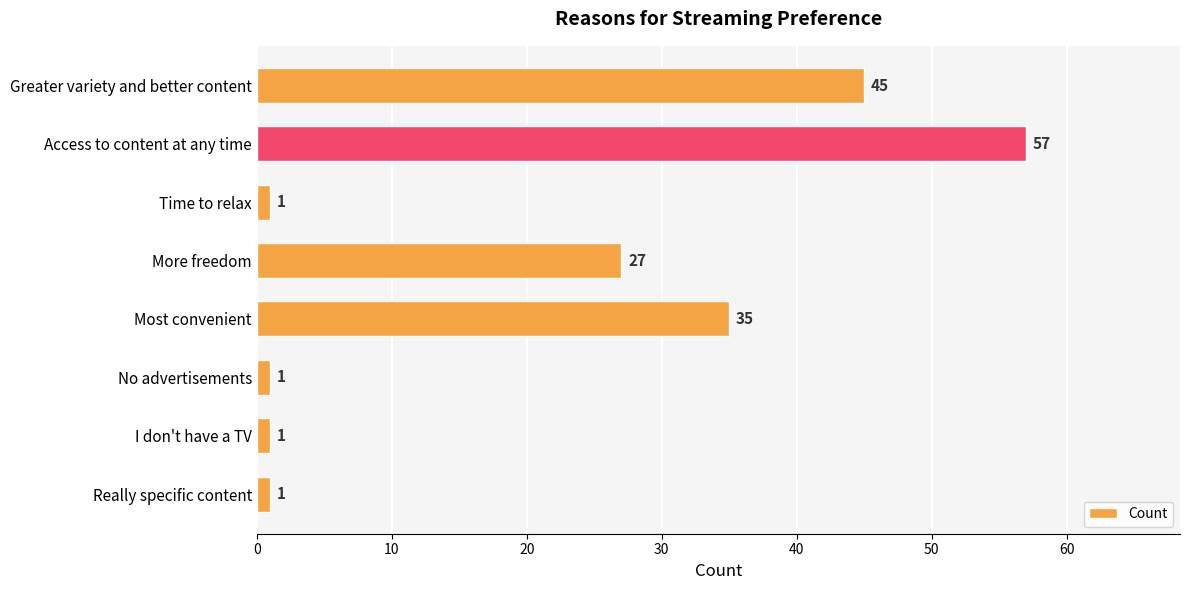

Is it true that the value at More freedom is 27?

True